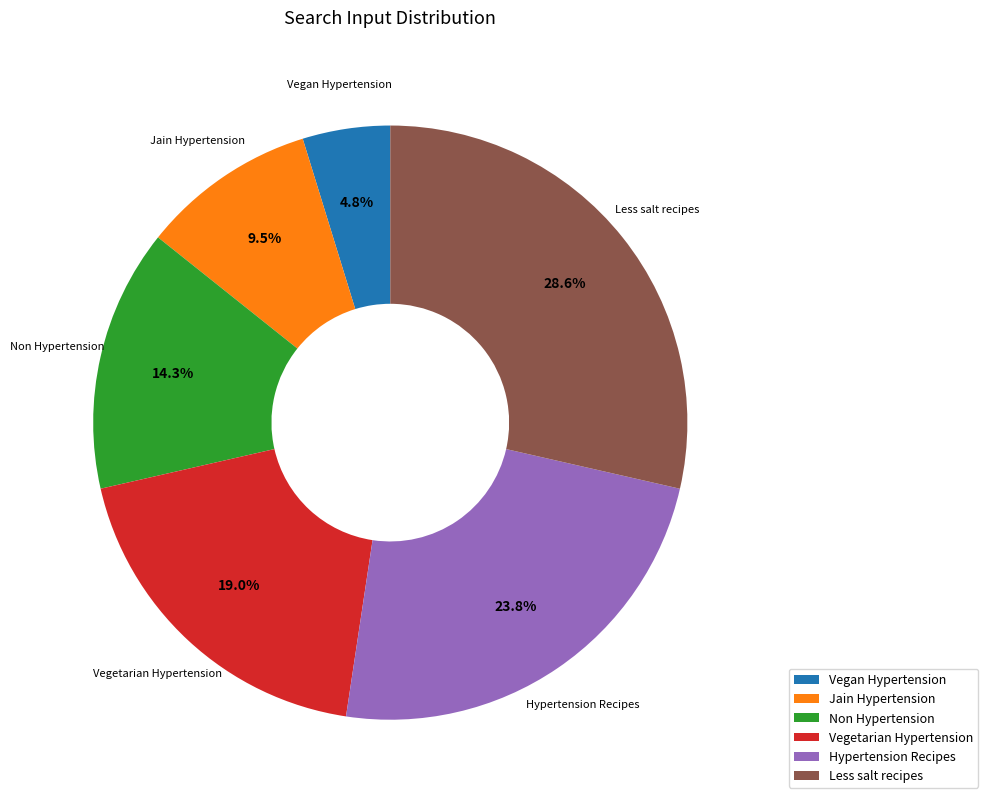

What is the largest slice in the pie chart?

Less salt recipes